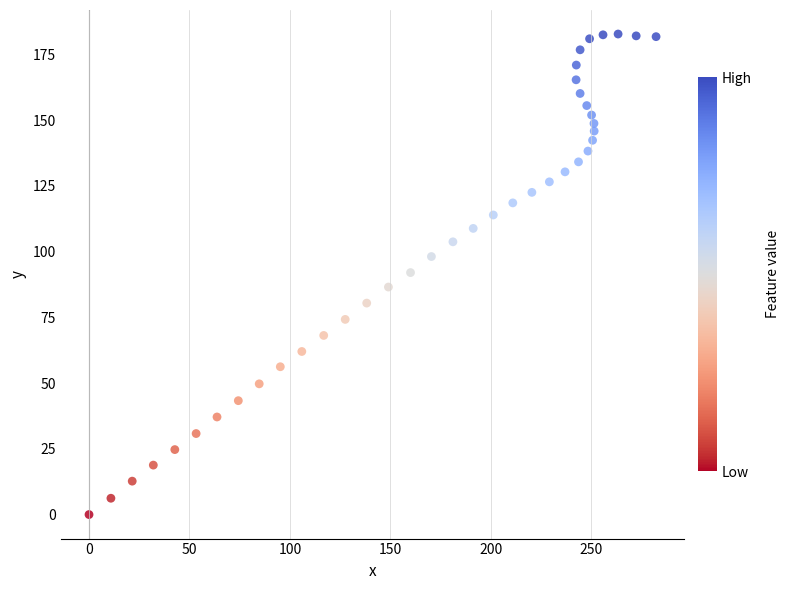

What is the range of Y values (max minus min)?

182.7